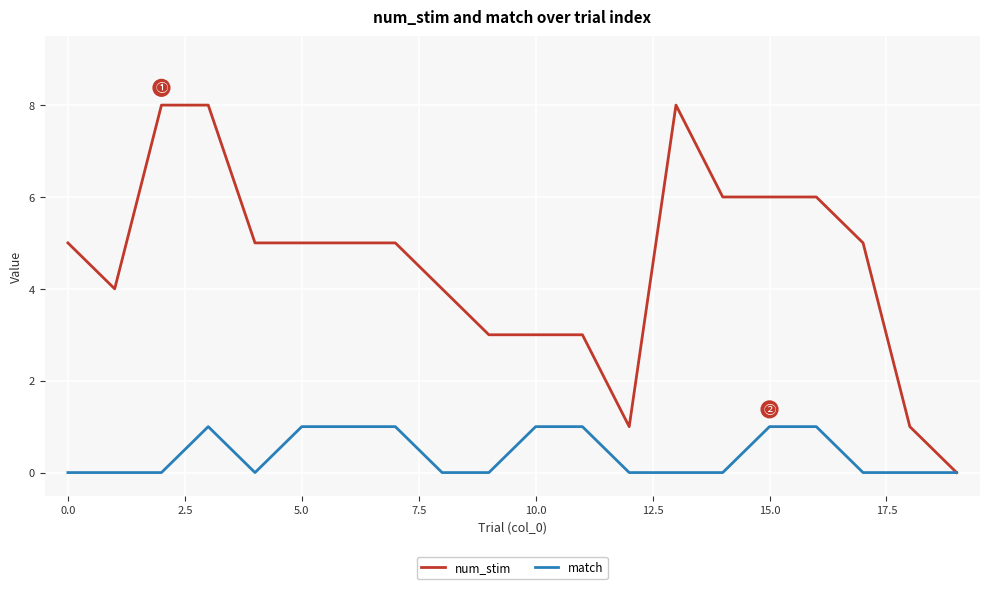

Which series has the largest total across all categories?

num_stim